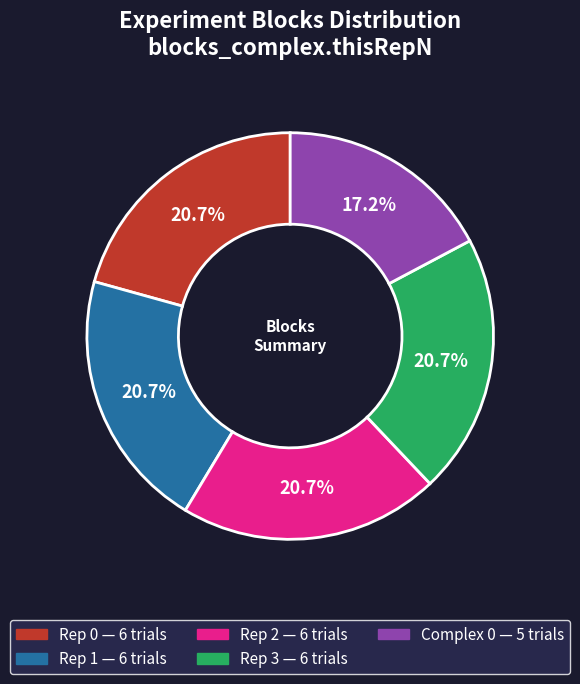

How many segments does this pie chart have?

5